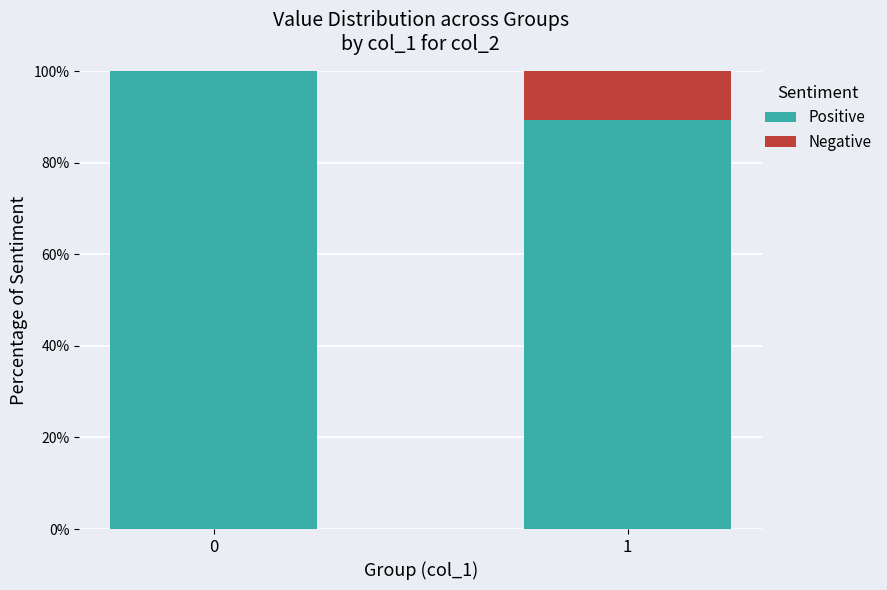

What is the sum of the Positive values at 1 and 0?

189.3